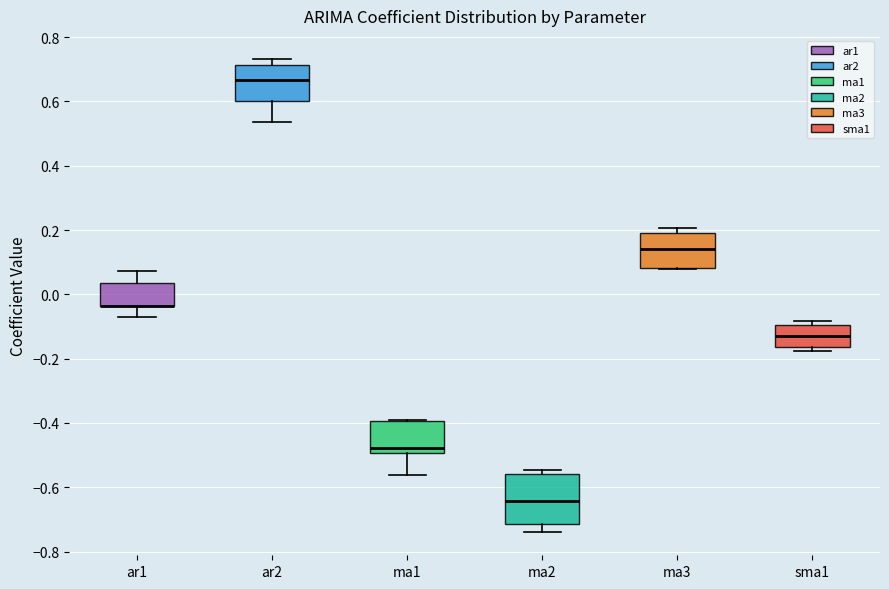

Where is the upper edge of the box for ma3 on the y-axis? The values are not printed on the chart, so give them approximately, as read against the axis.

0.20